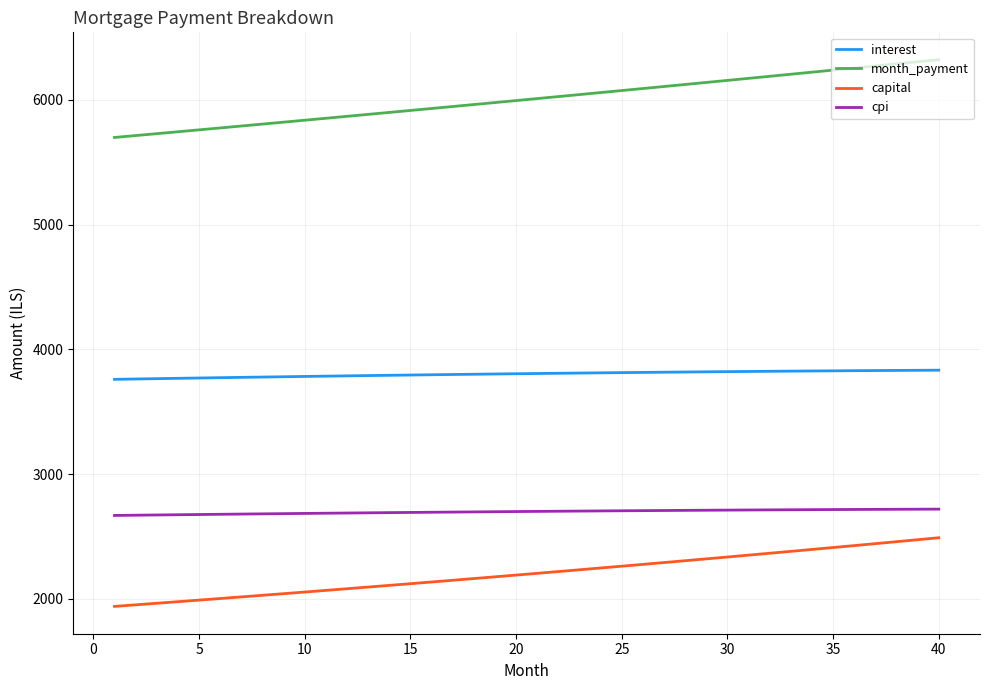

True or false: month_payment and cpi cross at least once.

False